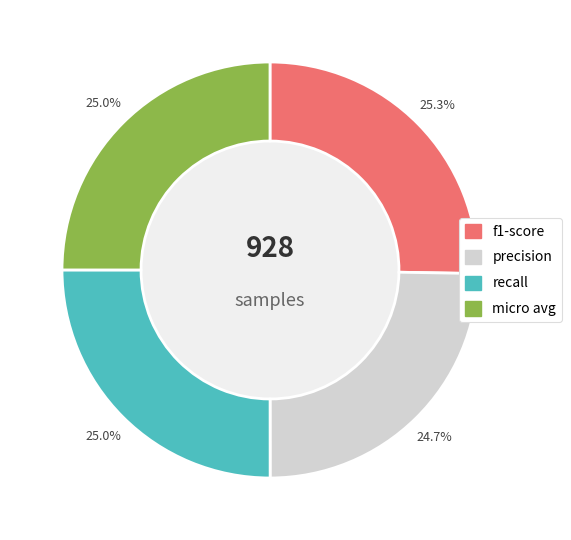

Is there a majority slice in this chart?

No